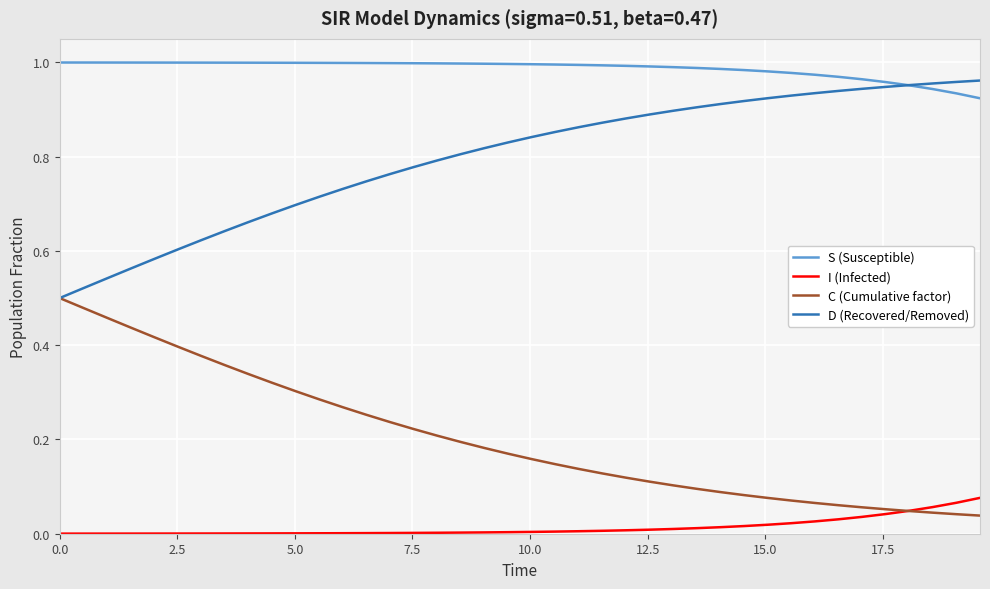

Rank the series by their average value, from lowest to highest.

I (Infected), C (Cumulative factor), D (Recovered/Removed), S (Susceptible)